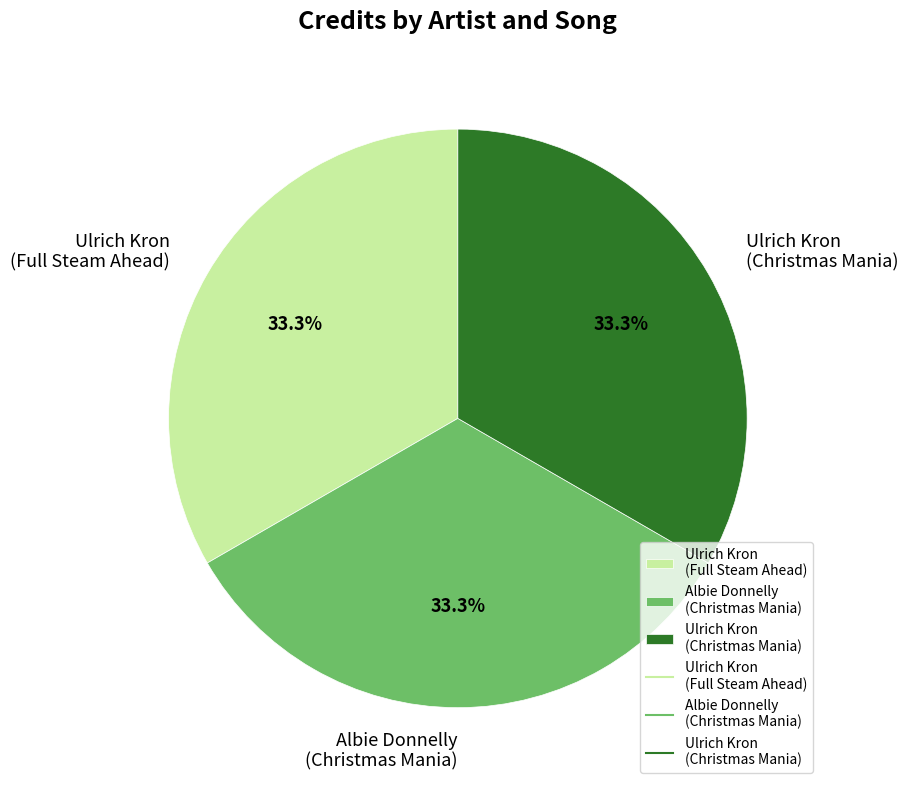

What is the ratio of the value at Albie Donnelly (Christmas Mania) to the value at Ulrich Kron (Christmas Mania)?

1.0